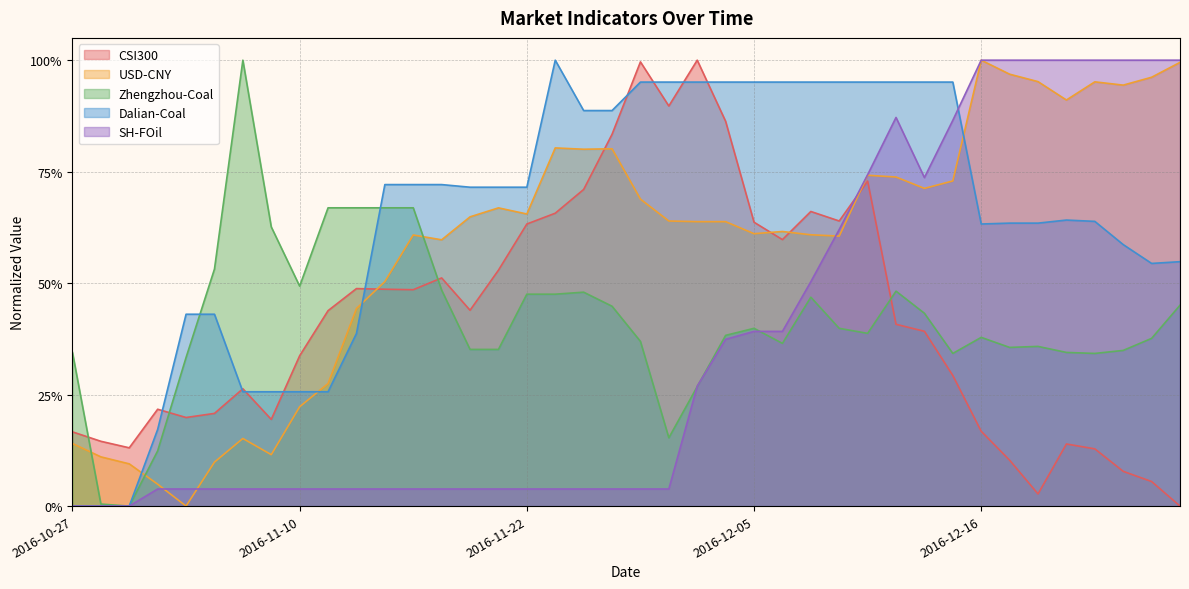

Reading left to right, list all the values displayed in this chart.

CSI300: 2016-10-27=0.2	2016-10-28=0.1	2016-10-31=0.1	2016-11-01=0.2	2016-11-04=0.2	2016-11-07=0.2	2016-11-08=0.3	2016-11-09=0.2	2016-11-10=0.3	2016-11-11=0.4	2016-11-14=0.5	2016-11-15=0.5	2016-11-16=0.5	2016-11-17=0.5	2016-11-18=0.4	2016-11-21=0.5	2016-11-22=0.6	2016-11-23=0.7	2016-11-24=0.7	2016-11-25=0.8	2016-11-29=1.0	2016-11-30=0.9	2016-12-01=1.0	2016-12-02=0.9	2016-12-05=0.6	2016-12-06=0.6	2016-12-07=0.7	2016-12-08=0.6	2016-12-09=0.7	2016-12-12=0.4	2016-12-13=0.4	2016-12-14=0.3	2016-12-16=0.2	2016-12-19=0.1	2016-12-20=0.0	2016-12-21=0.1	2016-12-22=0.1	2016-12-26=0.1	2016-12-27=0.1	2016-12-28=0.0
USD-CNY: 2016-10-27=0.1	2016-10-28=0.1	2016-10-31=0.1	2016-11-01=0.0	2016-11-04=0.0	2016-11-07=0.1	2016-11-08=0.2	2016-11-09=0.1	2016-11-10=0.2	2016-11-11=0.3	2016-11-14=0.4	2016-11-15=0.5	2016-11-16=0.6	2016-11-17=0.6	2016-11-18=0.6	2016-11-21=0.7	2016-11-22=0.7	2016-11-23=0.8	2016-11-24=0.8	2016-11-25=0.8	2016-11-29=0.7	2016-11-30=0.6	2016-12-01=0.6	2016-12-02=0.6	2016-12-05=0.6	2016-12-06=0.6	2016-12-07=0.6	2016-12-08=0.6	2016-12-09=0.7	2016-12-12=0.7	2016-12-13=0.7	2016-12-14=0.7	2016-12-16=1.0	2016-12-19=1.0	2016-12-20=1.0	2016-12-21=0.9	2016-12-22=1.0	2016-12-26=0.9	2016-12-27=1.0	2016-12-28=1.0
Zhengzhou-Coal: 2016-10-27=0.3	2016-10-28=0.0	2016-10-31=0.0	2016-11-01=0.1	2016-11-04=0.3	2016-11-07=0.5	2016-11-08=1.0	2016-11-09=0.6	2016-11-10=0.5	2016-11-11=0.7	2016-11-14=0.7	2016-11-15=0.7	2016-11-16=0.7	2016-11-17=0.5	2016-11-18=0.4	2016-11-21=0.4	2016-11-22=0.5	2016-11-23=0.5	2016-11-24=0.5	2016-11-25=0.4	2016-11-29=0.4	2016-11-30=0.2	2016-12-01=0.3	2016-12-02=0.4	2016-12-05=0.4	2016-12-06=0.4	2016-12-07=0.5	2016-12-08=0.4	2016-12-09=0.4	2016-12-12=0.5	2016-12-13=0.4	2016-12-14=0.3	2016-12-16=0.4	2016-12-19=0.4	2016-12-20=0.4	2016-12-21=0.3	2016-12-22=0.3	2016-12-26=0.3	2016-12-27=0.4	2016-12-28=0.5
Dalian-Coal: 2016-10-27=0.0	2016-10-28=0.0	2016-10-31=0.0	2016-11-01=0.2	2016-11-04=0.4	2016-11-07=0.4	2016-11-08=0.3	2016-11-09=0.3	2016-11-10=0.3	2016-11-11=0.3	2016-11-14=0.4	2016-11-15=0.7	2016-11-16=0.7	2016-11-17=0.7	2016-11-18=0.7	2016-11-21=0.7	2016-11-22=0.7	2016-11-23=1.0	2016-11-24=0.9	2016-11-25=0.9	2016-11-29=1.0	2016-11-30=1.0	2016-12-01=1.0	2016-12-02=1.0	2016-12-05=1.0	2016-12-06=1.0	2016-12-07=1.0	2016-12-08=1.0	2016-12-09=1.0	2016-12-12=1.0	2016-12-13=1.0	2016-12-14=1.0	2016-12-16=0.6	2016-12-19=0.6	2016-12-20=0.6	2016-12-21=0.6	2016-12-22=0.6	2016-12-26=0.6	2016-12-27=0.5	2016-12-28=0.5
SH-FOil: 2016-10-27=0.0	2016-10-28=0.0	2016-10-31=0.0	2016-11-01=0.0	2016-11-04=0.0	2016-11-07=0.0	2016-11-08=0.0	2016-11-09=0.0	2016-11-10=0.0	2016-11-11=0.0	2016-11-14=0.0	2016-11-15=0.0	2016-11-16=0.0	2016-11-17=0.0	2016-11-18=0.0	2016-11-21=0.0	2016-11-22=0.0	2016-11-23=0.0	2016-11-24=0.0	2016-11-25=0.0	2016-11-29=0.0	2016-11-30=0.0	2016-12-01=0.3	2016-12-02=0.4	2016-12-05=0.4	2016-12-06=0.4	2016-12-07=0.5	2016-12-08=0.6	2016-12-09=0.7	2016-12-12=0.9	2016-12-13=0.7	2016-12-14=0.9	2016-12-16=1.0	2016-12-19=1.0	2016-12-20=1.0	2016-12-21=1.0	2016-12-22=1.0	2016-12-26=1.0	2016-12-27=1.0	2016-12-28=1.0